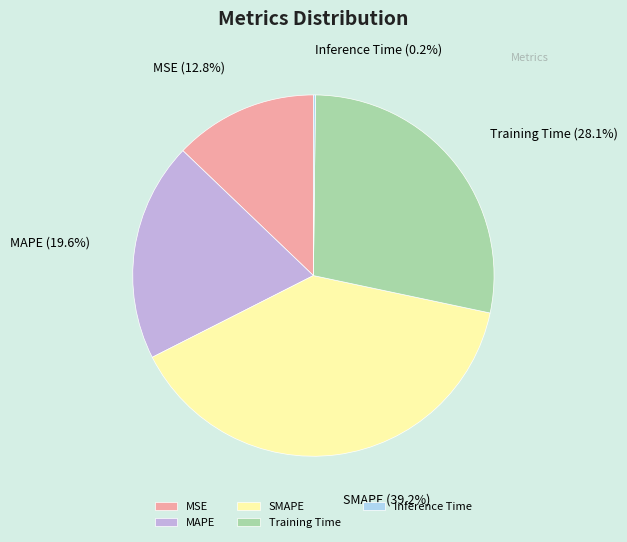

What percentage do SMAPE and MSE together represent?

52.1%